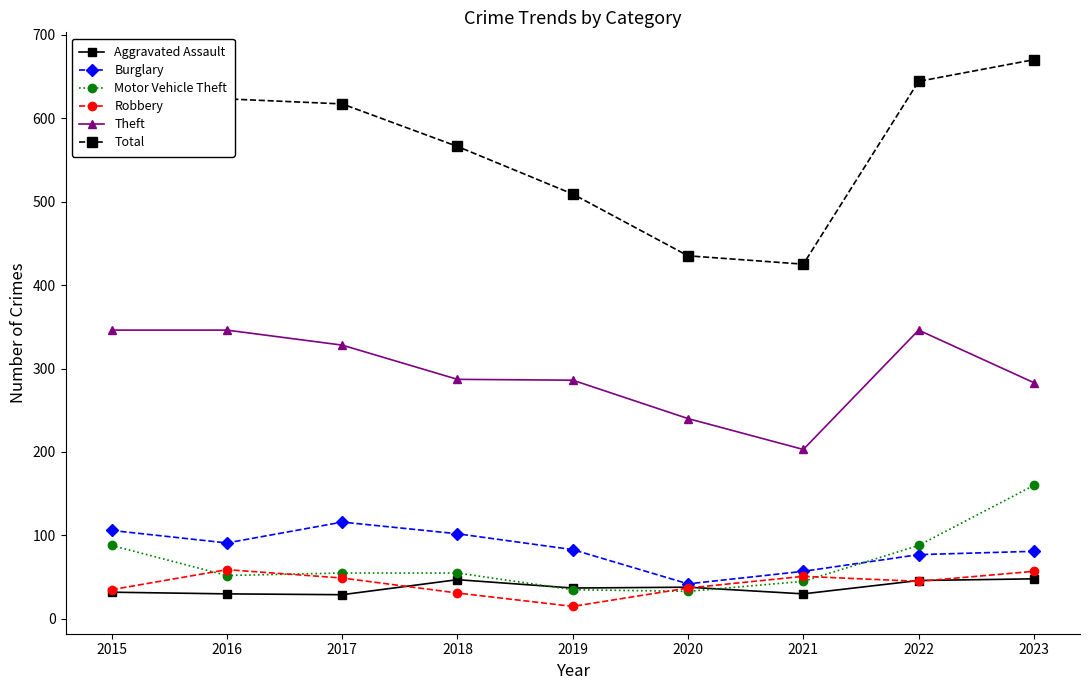

At which category does Robbery reach its first local valley?

2019